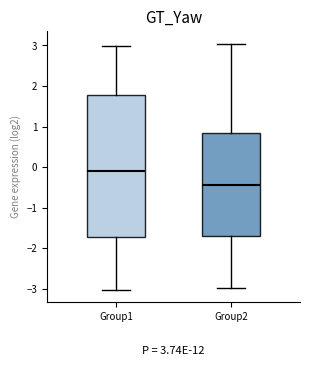

Comparing the boxes themselves (not the whiskers), which one is the tallest?

Group1